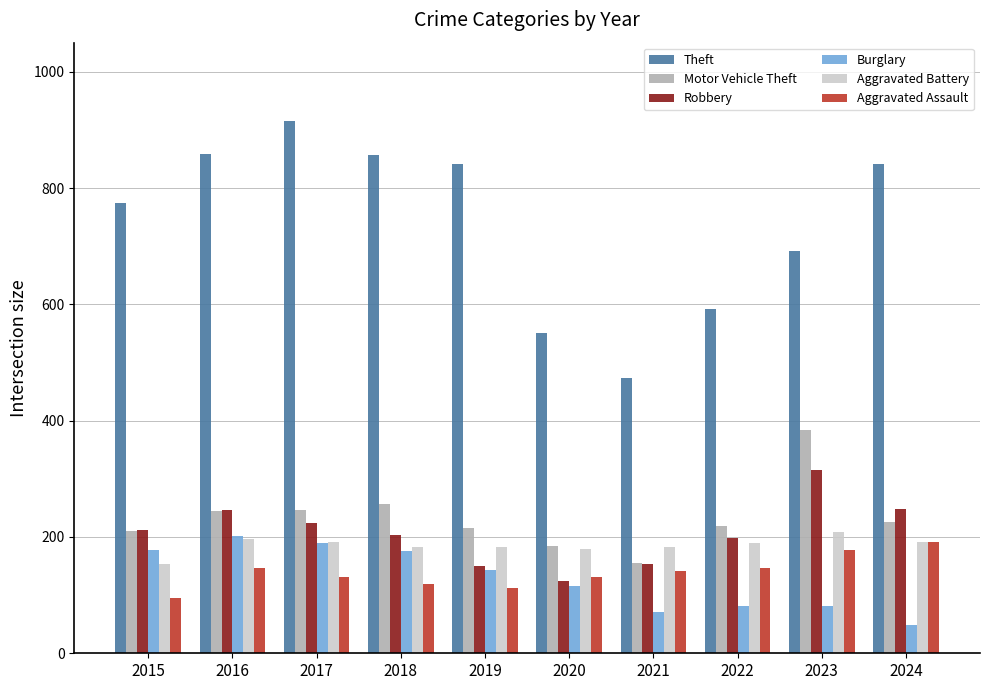

Are the bars grouped side by side (vs. stacked)?

Yes